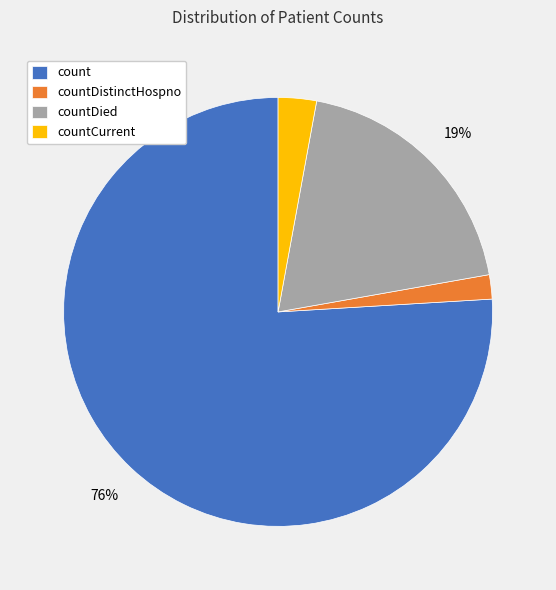

Does countDied account for over 50% of the chart?

No